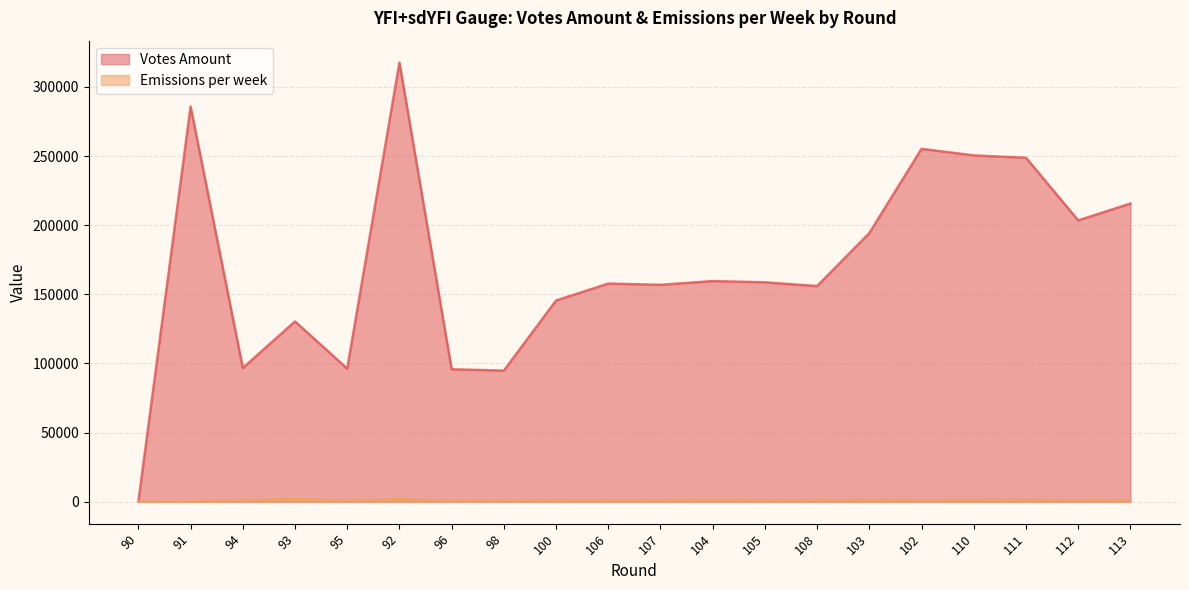

How many values in the Emissions per week series exceed 838?

10